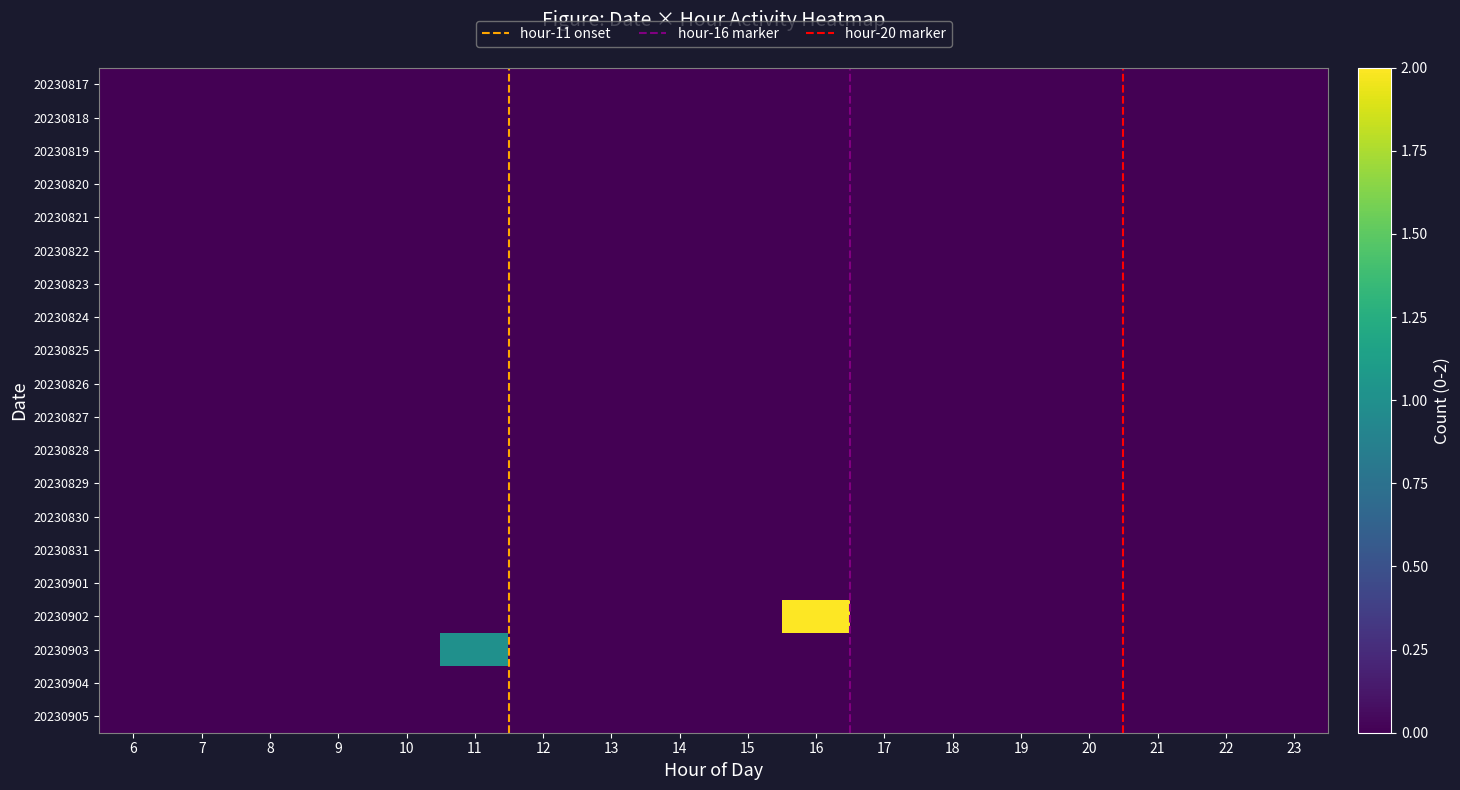

Which series has the largest total across all categories?

20230902